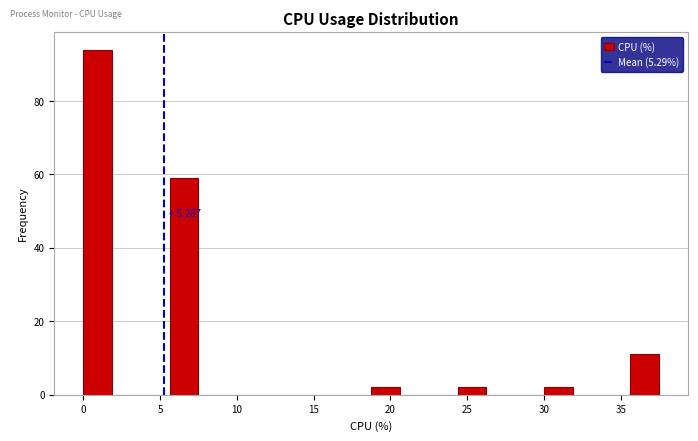

Read against the x-axis, roughly where is the centre of the tallest bar?

1.0